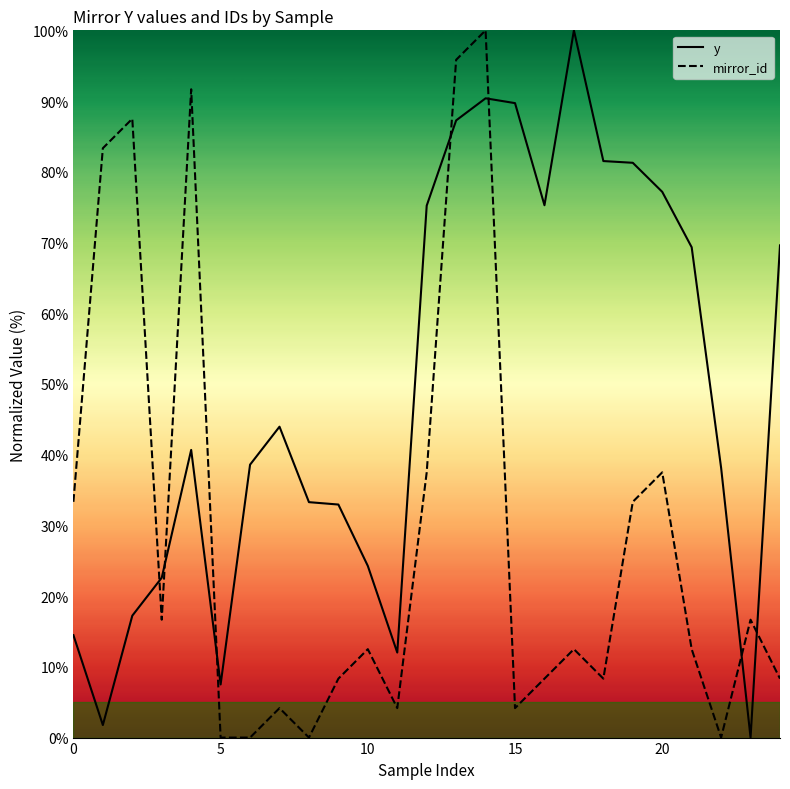

Rank the series by their average value, from lowest to highest.

mirror_id, y